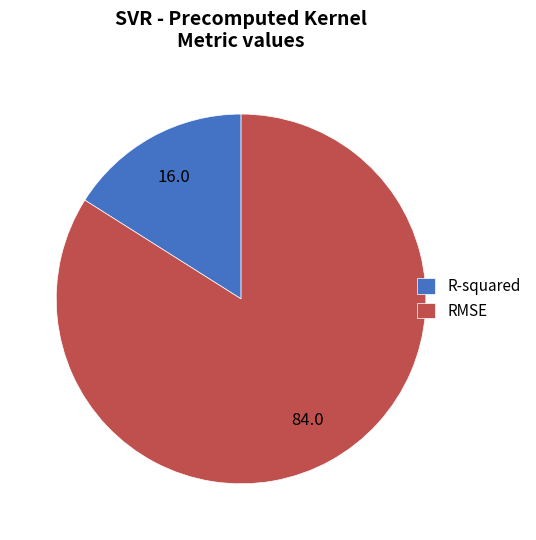

Which has a higher value, RMSE or R-squared?

RMSE